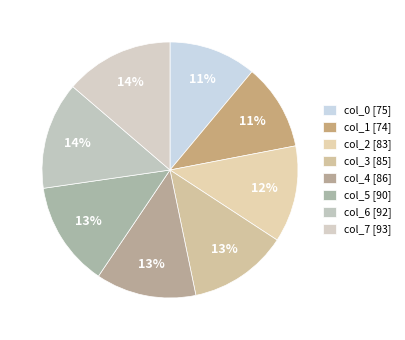

Count the number of slices in the pie.

8